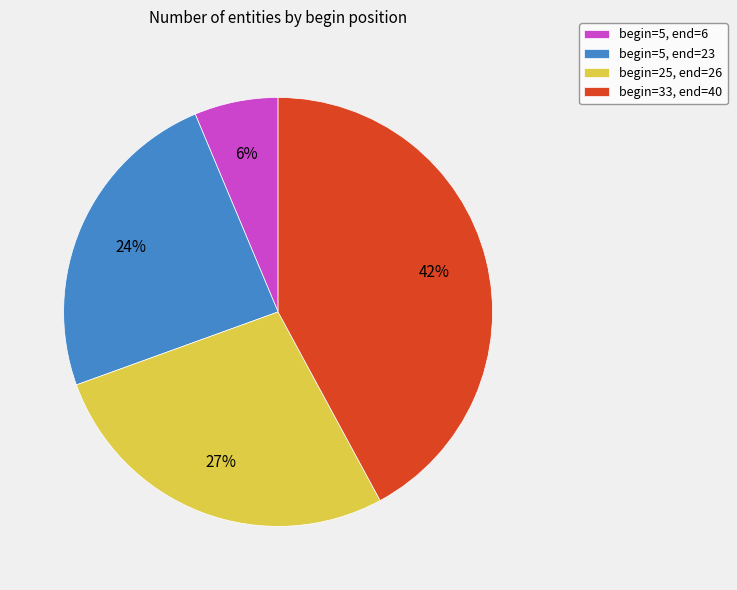

Is the sum of begin=5, end=23 and begin=33, end=40 greater than half?

Yes